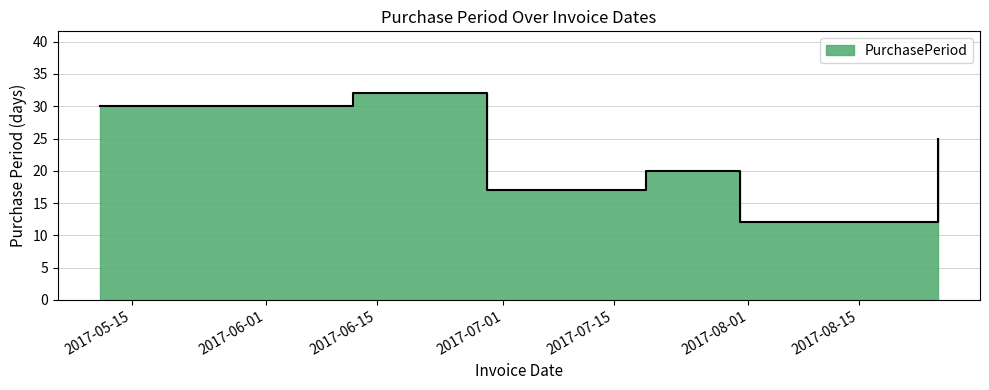

Does the chart display data point markers on the line(s)?

No